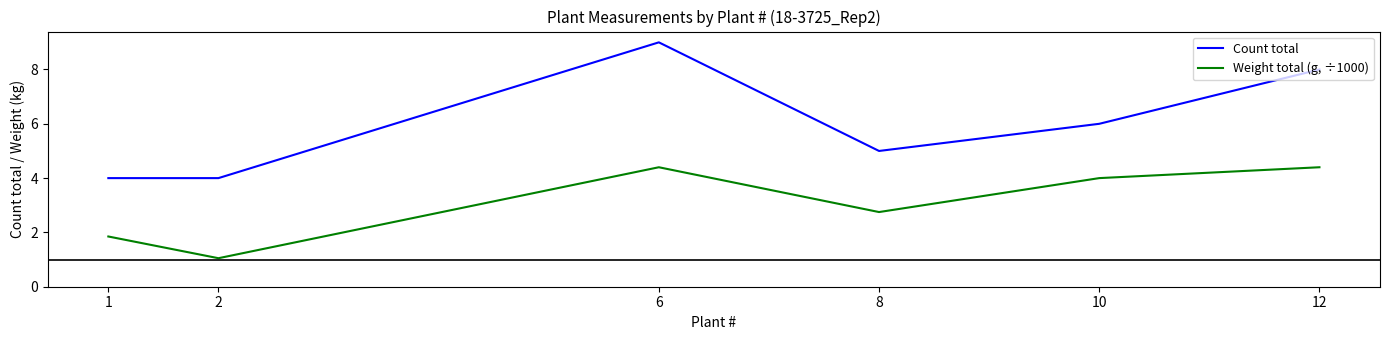

What is the sum of all Count total values?

36.0